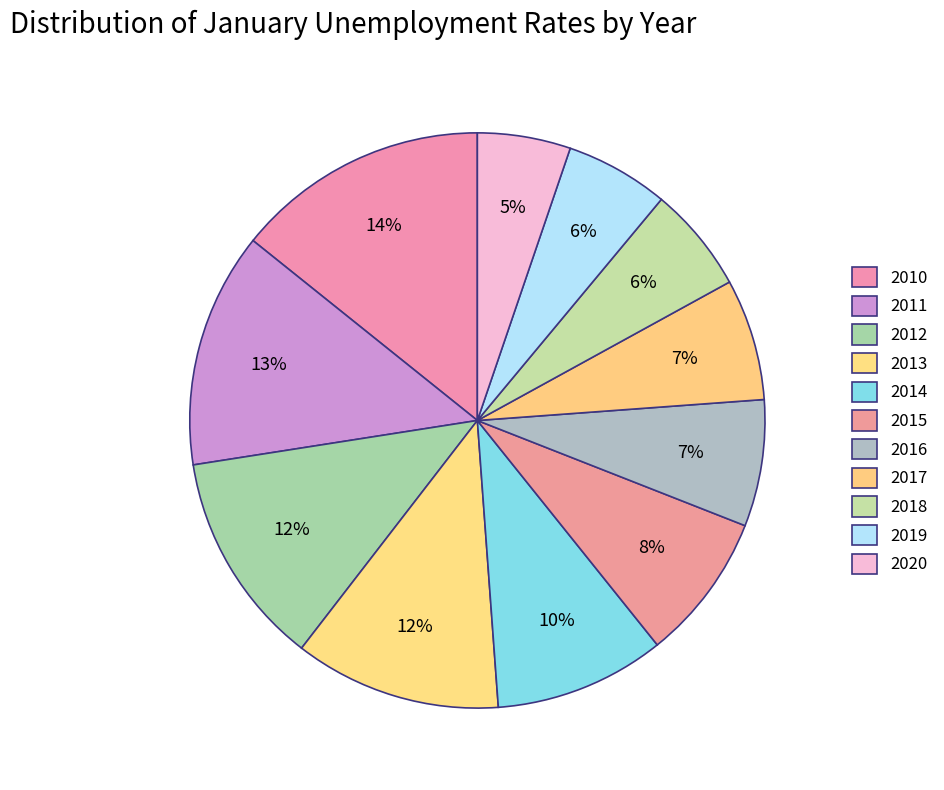

True or false: 2016 accounts for 2% of the total.

False